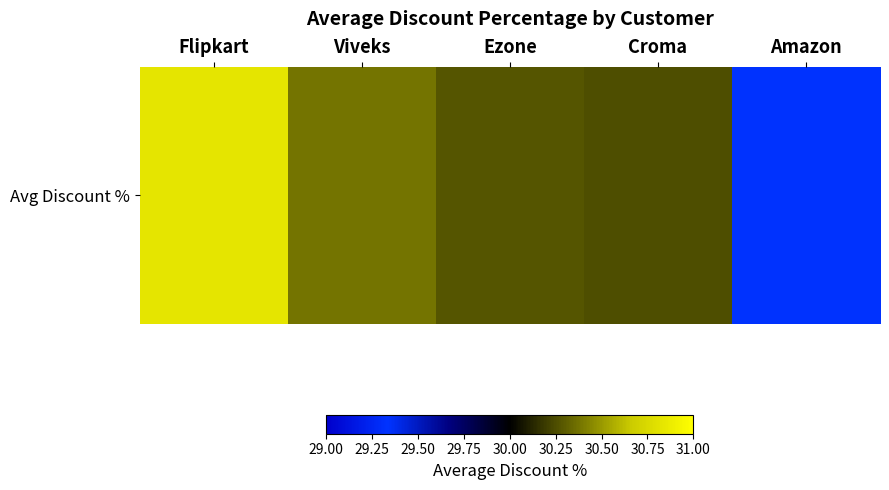

How many values exceed 30?

4